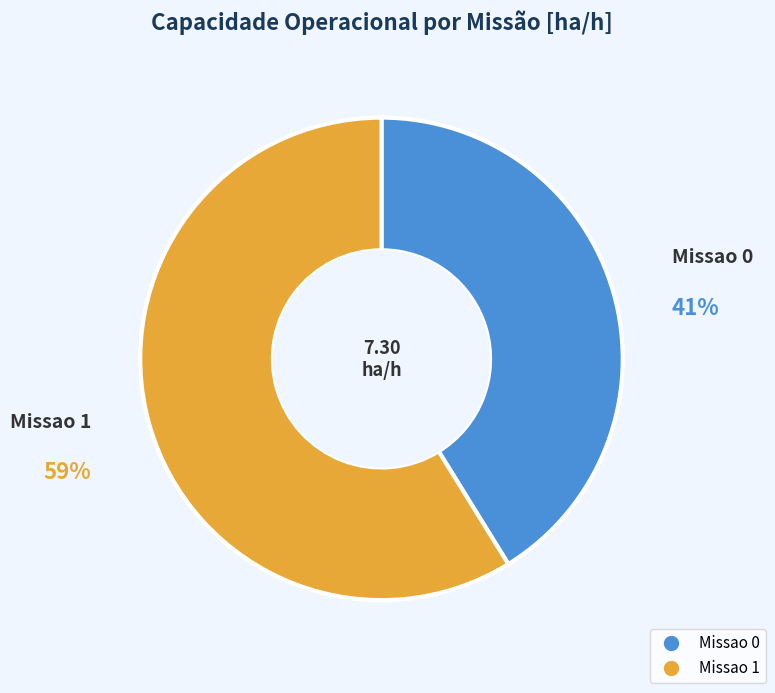

Between Missao 1 and Missao 0, which is larger?

Missao 1